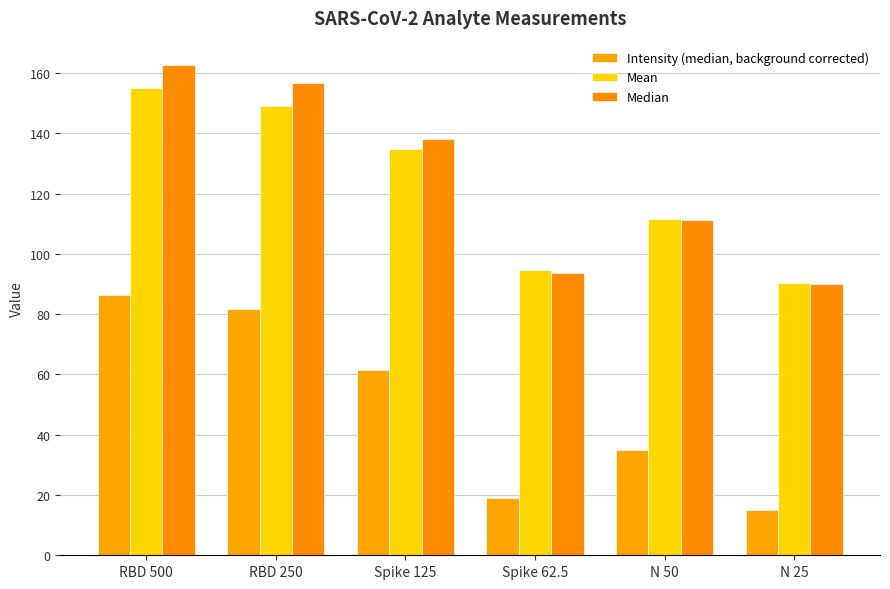

At which label does Median reach its peak?

RBD 500